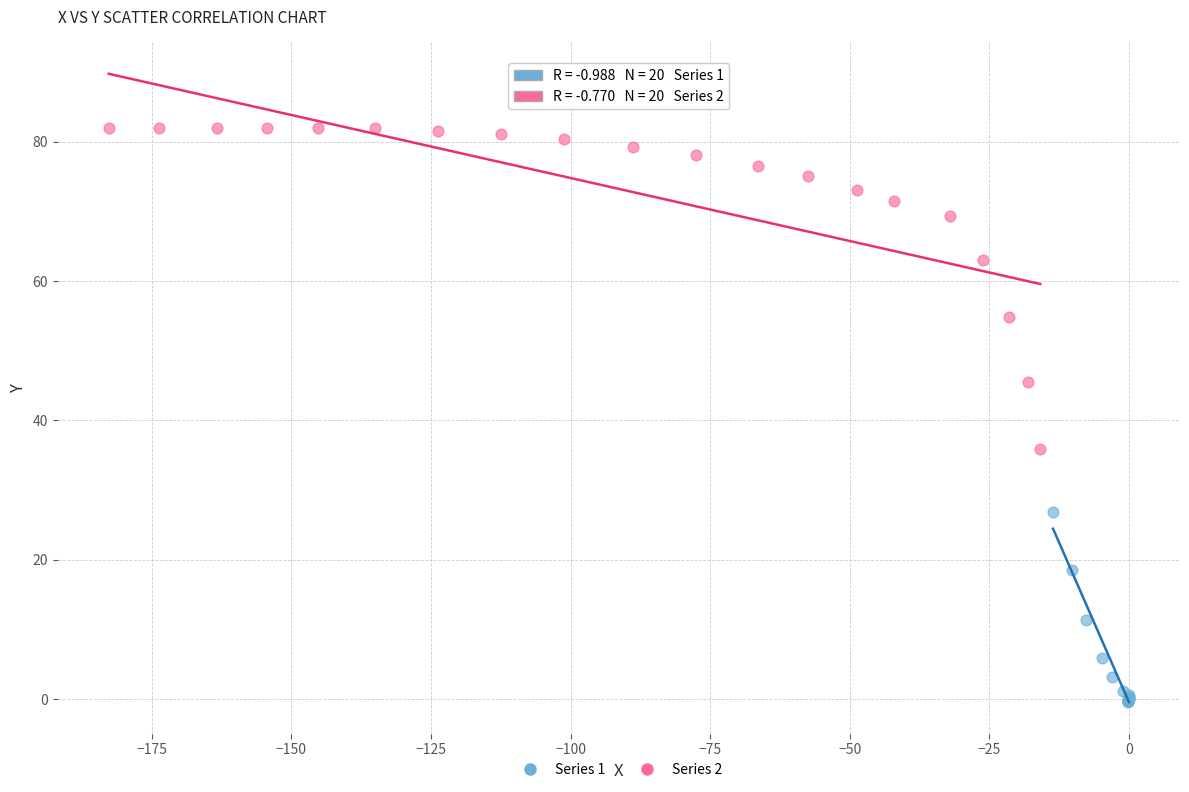

Which series reaches the maximum Y coordinate?

Series 2